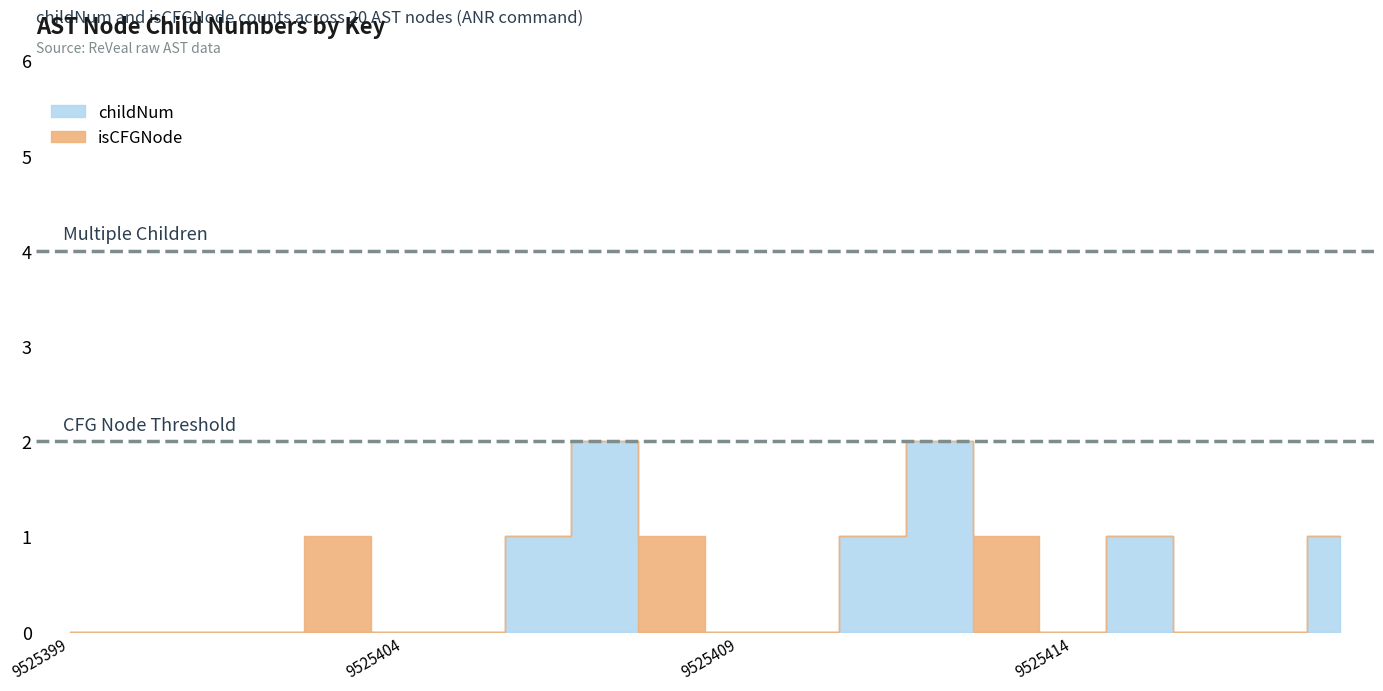

What is the greatest value displayed?

2